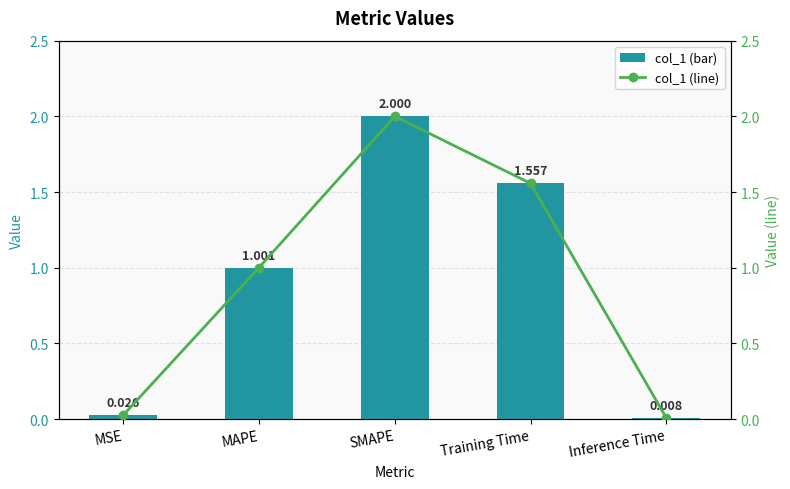

Where is col_1 nearest to the value 1?

MAPE